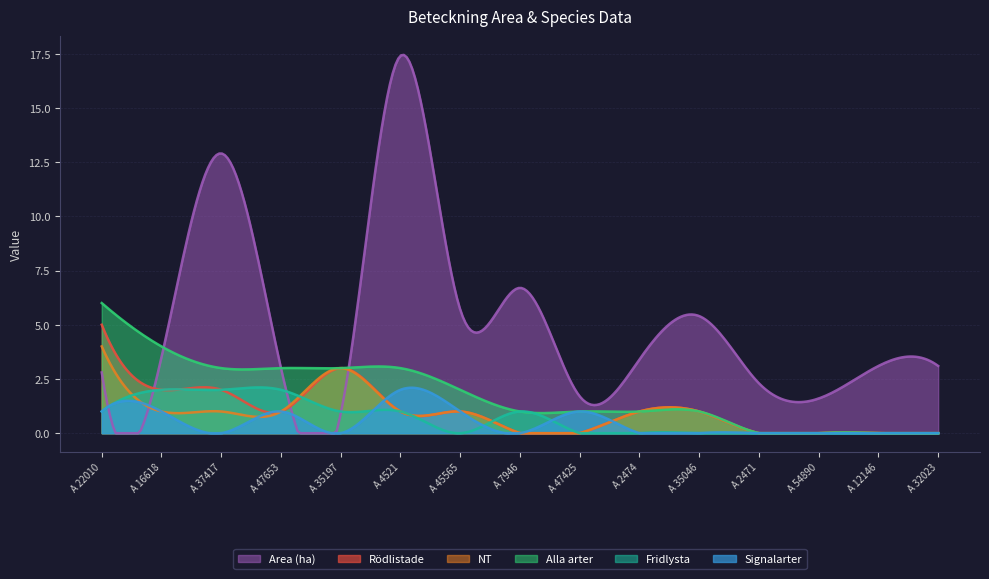

Reading left to right, what are all the values shown in this chart?

Area (ha): 2.8	3.5	12.9	3.0	0.9	17.4	5.7	6.7	1.7	3.4	5.4	2.3	1.6	3.1	3.1
Alla arter: 6.0	4.0	3.0	3.0	3.0	3.0	2.0	1.0	1.0	1.0	1.0	0.0	0.0	0.0	0.0
Rödlistade: 5.0	2.0	2.0	1.0	3.0	1.0	1.0	0.0	0.0	1.0	1.0	0.0	0.0	0.0	0.0
NT: 4.0	1.0	1.0	1.0	3.0	1.0	1.0	0.0	0.0	1.0	1.0	0.0	0.0	0.0	0.0
Fridlysta: 1.0	2.0	2.0	2.0	1.0	1.0	0.0	1.0	0.0	0.0	0.0	0.0	0.0	0.0	0.0
Signalarter: 1.0	1.0	0.0	1.0	0.0	2.0	1.0	0.0	1.0	0.0	0.0	0.0	0.0	0.0	0.0